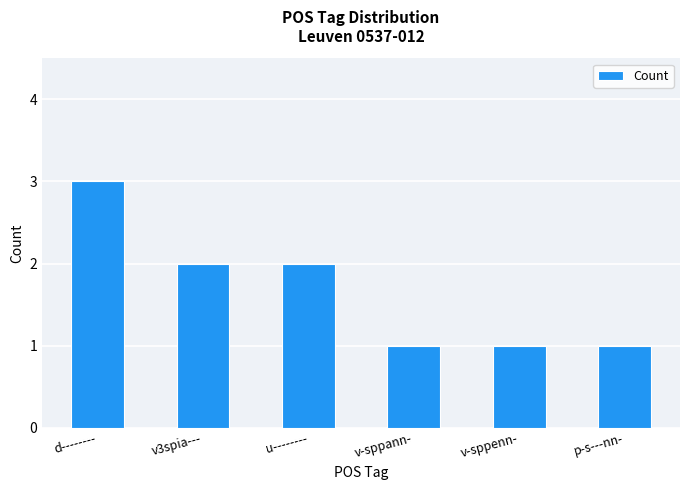

What is the value of the 6th bar from the left?

1